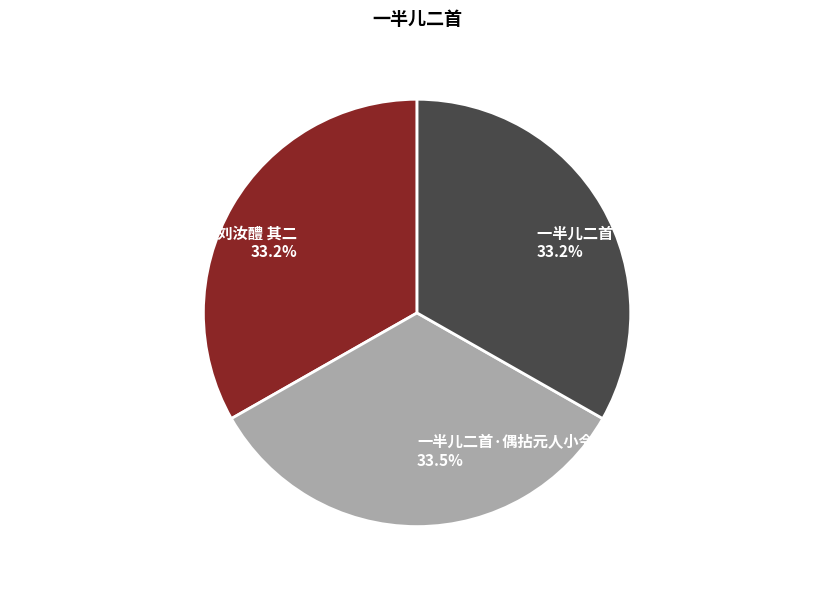

True or false: 一半儿二首·偶拈元人小令调寄刘汝醴 其一 accounts for 33% of the total.

True